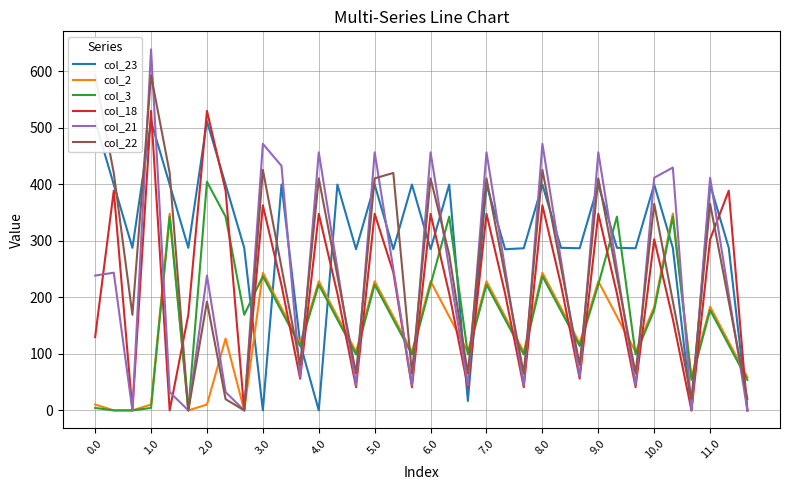

Rank the series by their maximum value, from lowest to highest.

col_2, col_3, col_23, col_18, col_22, col_21